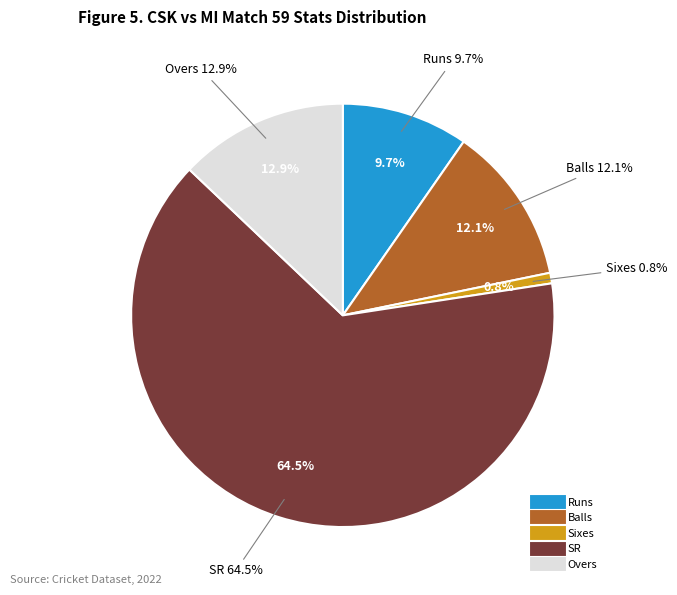

What percentage is the Sixes slice, to the nearest percent?

1%